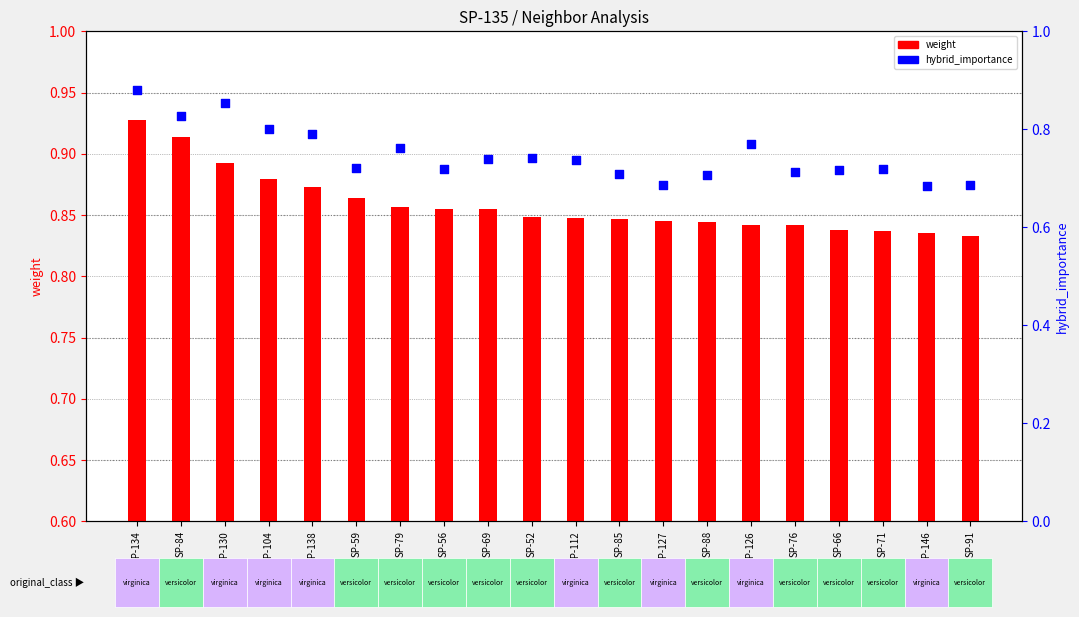

Which series contains the highest Y value?

weight